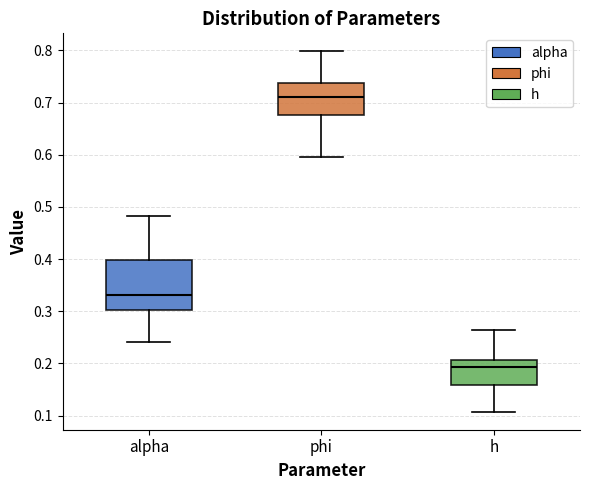

Which box is the tallest, from its lower edge to its upper edge?

alpha